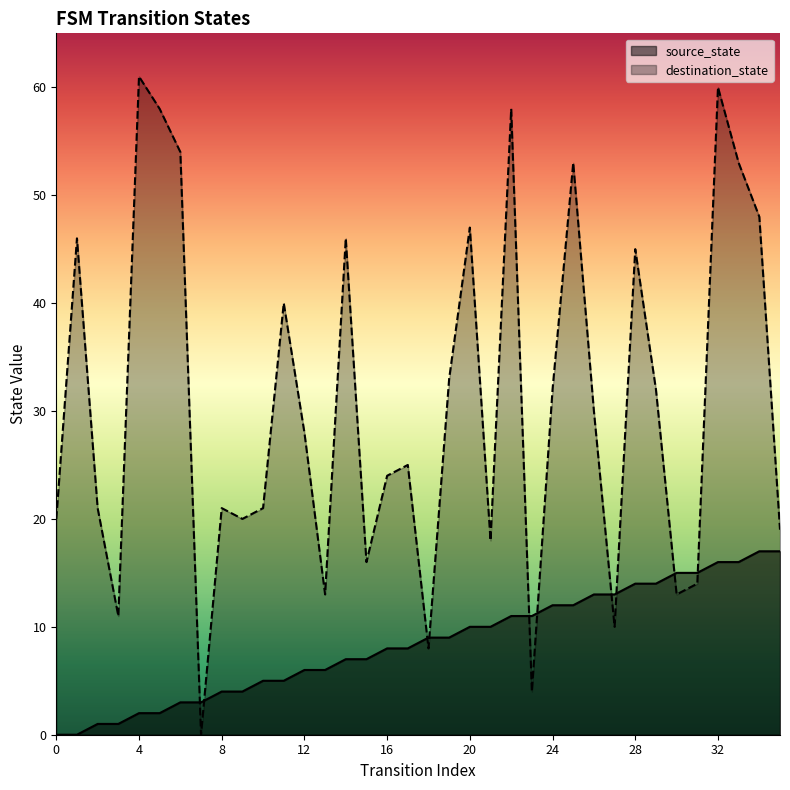

Is the value of destination_state at 11 greater than the value of source_state at 21?

Yes